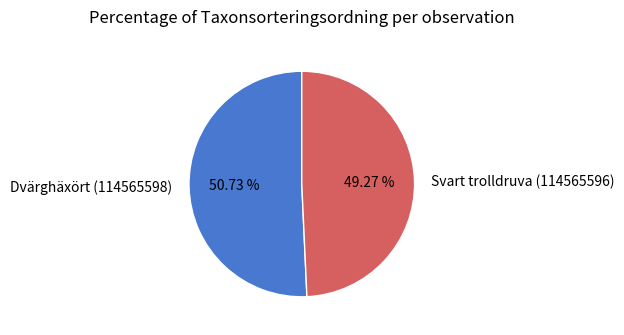

Is there any slice that represents more than half of the pie?

Yes